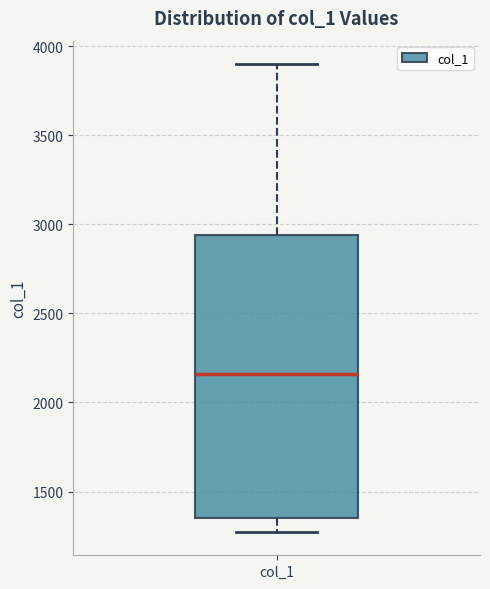

Read this box plot against the y-axis: the position of the median line, the range covered by the box, and the ends of both whiskers. The values are not printed on the chart, so give them approximately, as read against the axis.

median 2150, box 1350 to 2950, whiskers 1250 to 3900